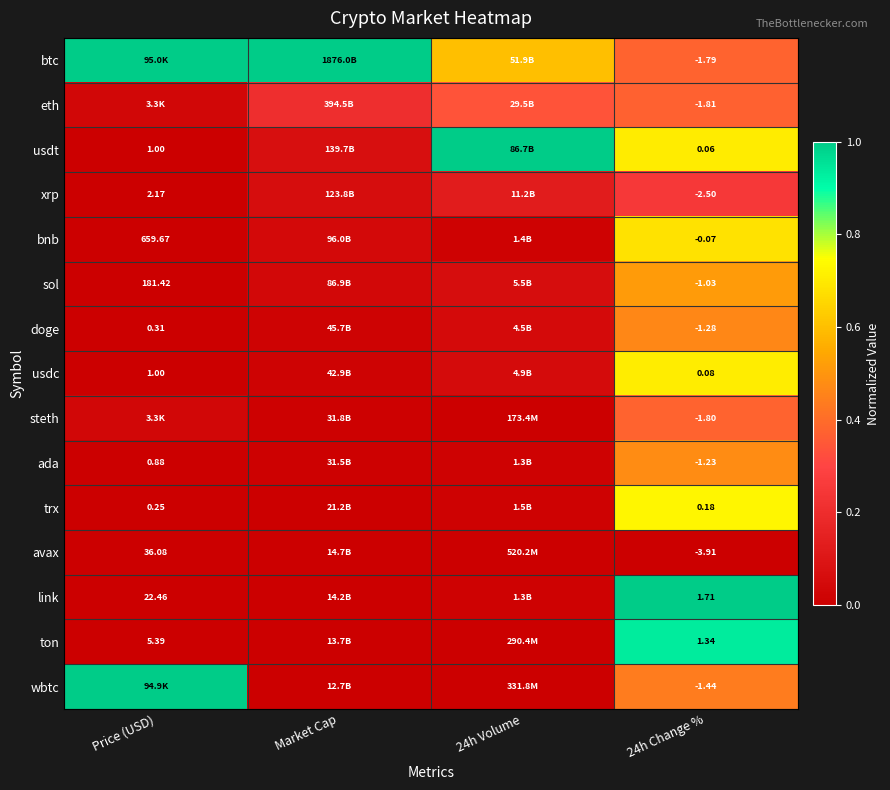

How many categories are shown in the chart?

4